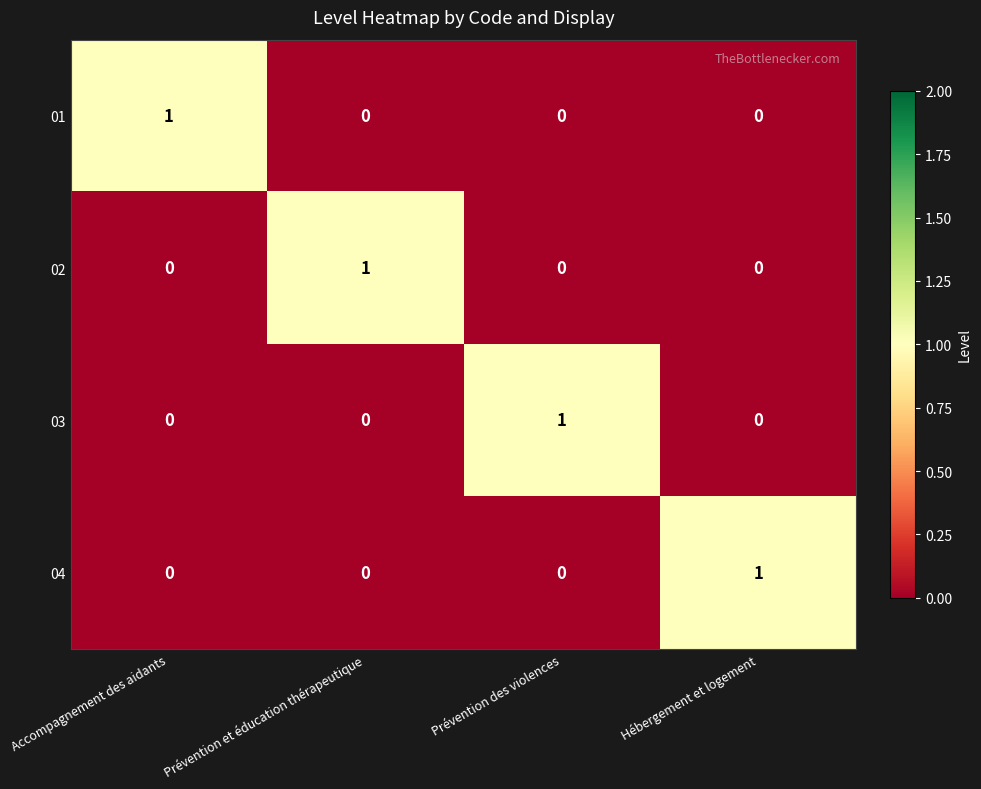

At which label does 02 reach its peak?

Prévention et éducation thérapeutique